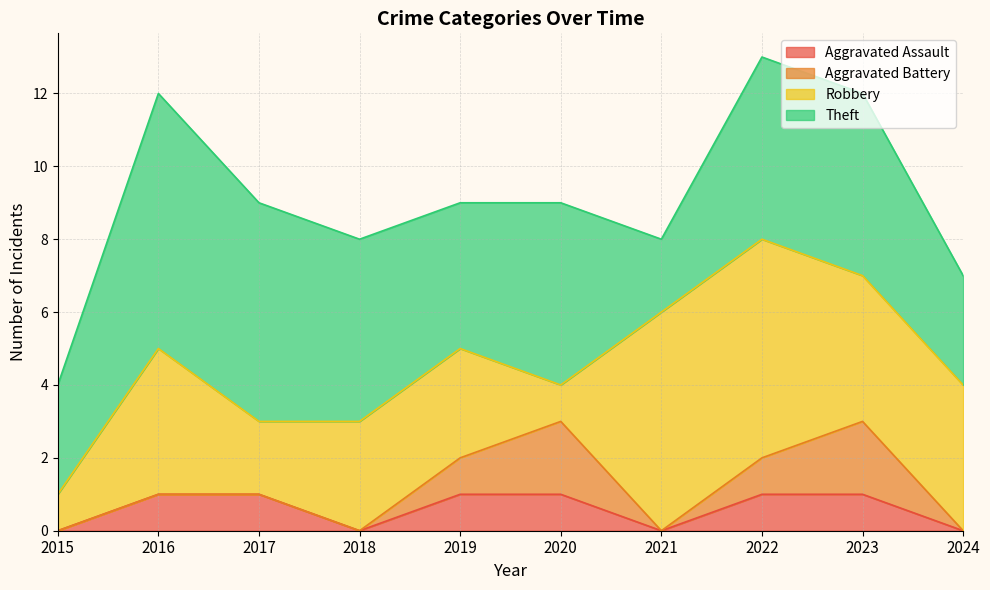

What is the value of the Aggravated Assault point at the 2nd from the left?

1